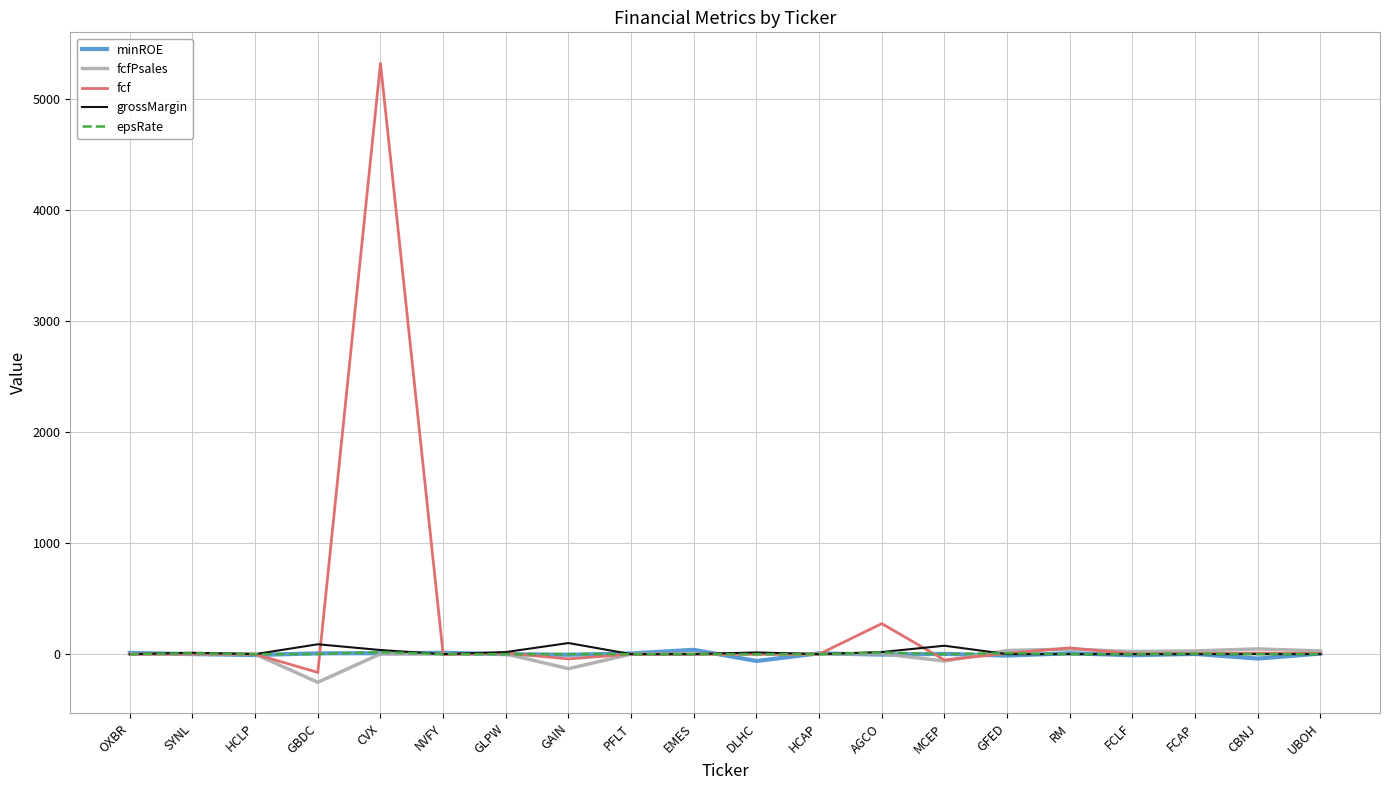

Which series has the largest total across all categories?

fcf